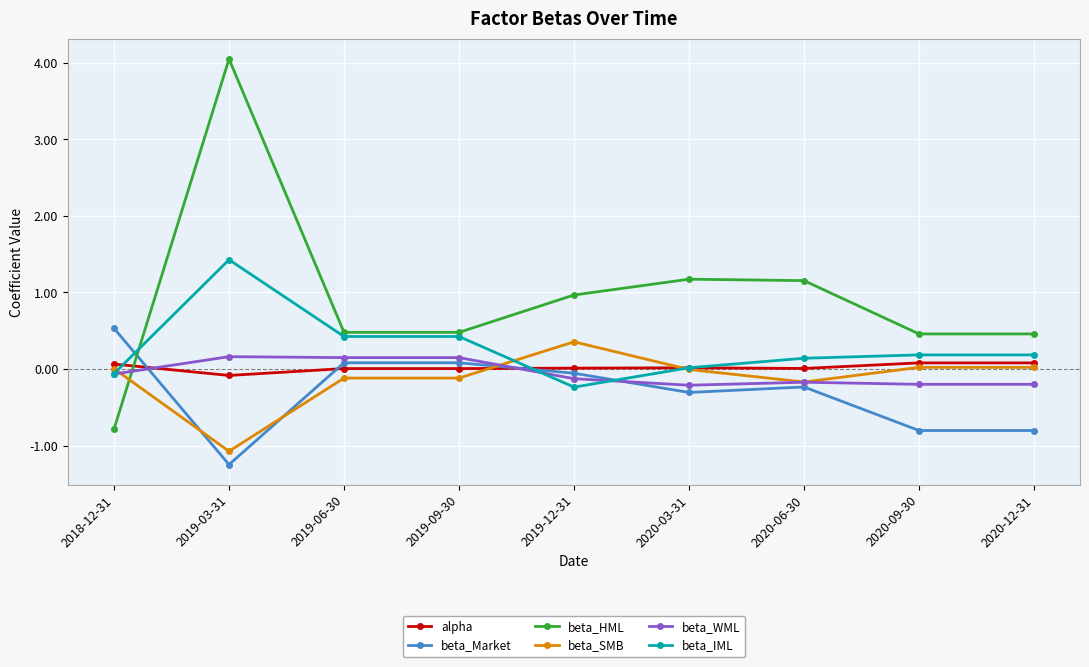

Which label corresponds to the smallest value in the chart?

2019-03-31